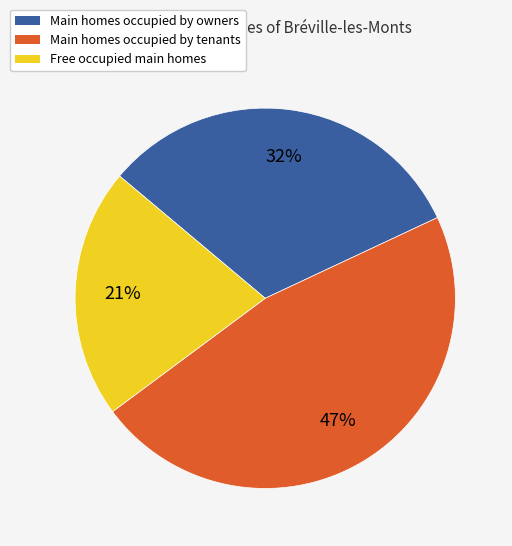

Count the number of slices in the pie.

3